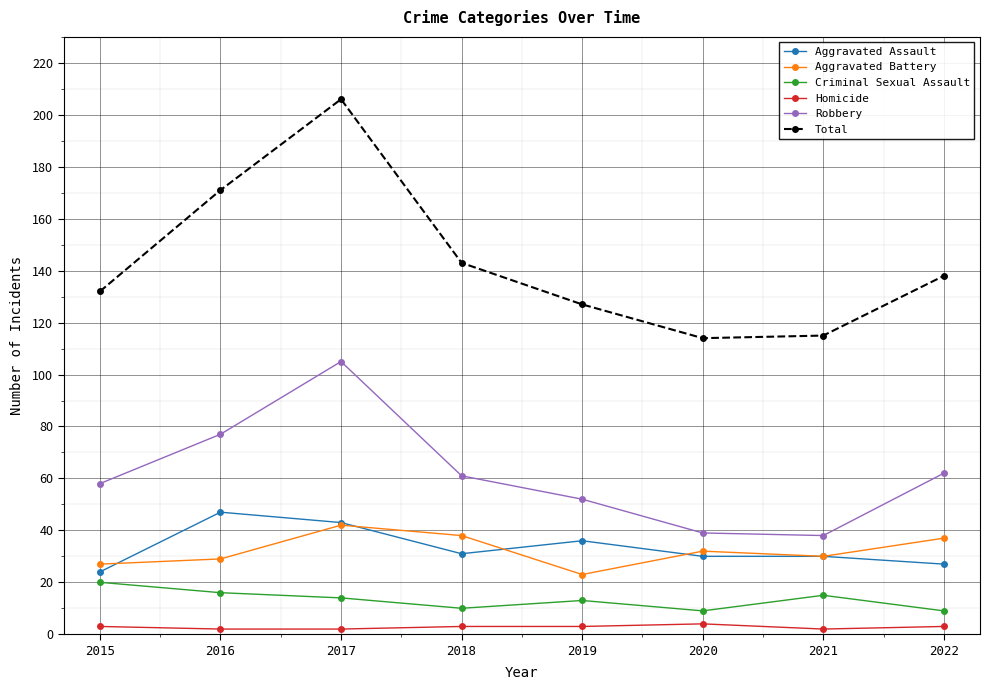

How many interior local valleys does the Total series have?

1